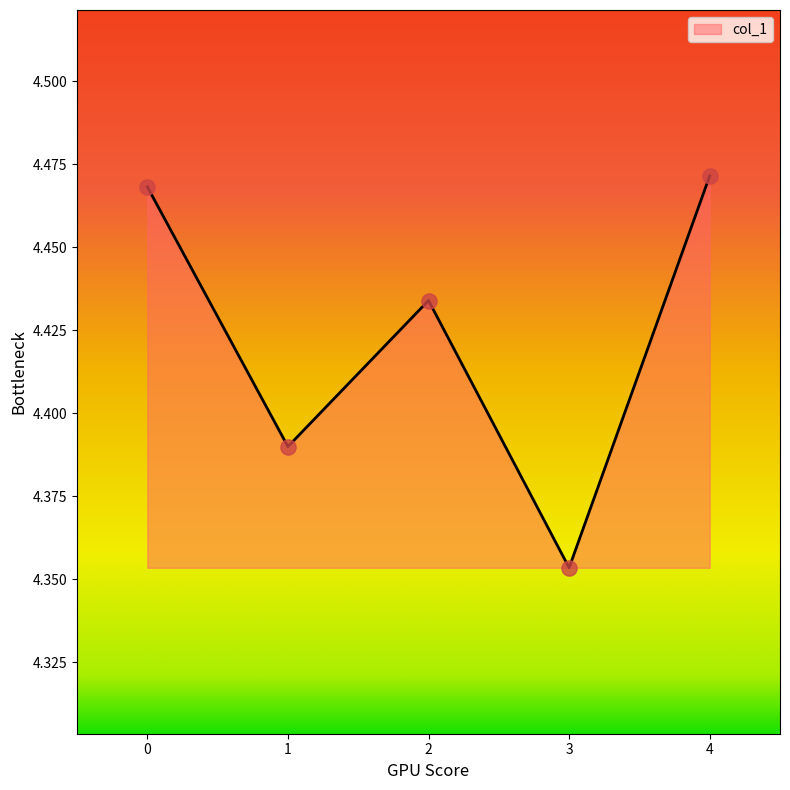

Approximately how many times larger is the value at 4 compared to 1?

1.0